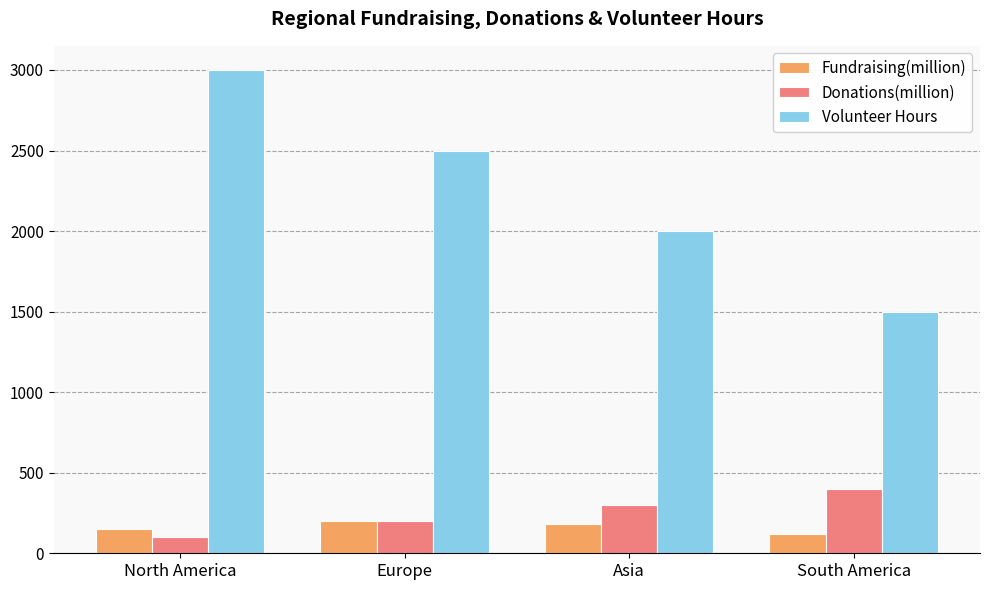

Where does the Fundraising(million) series first go above 180?

Europe